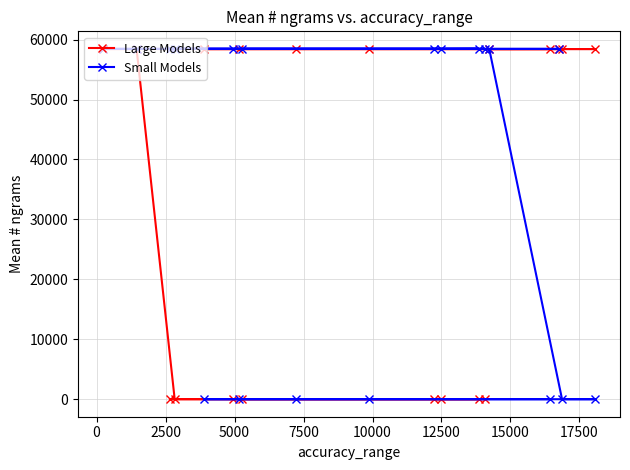

Rank the series by their average value, from highest to lowest.

Small Models, Large Models